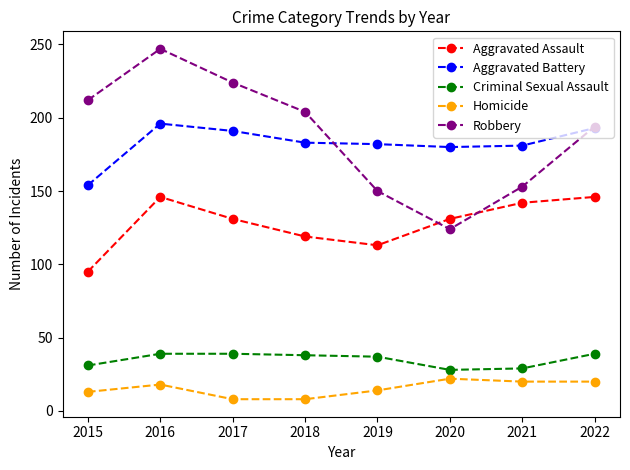

What is the sum of all Criminal Sexual Assault values?

280